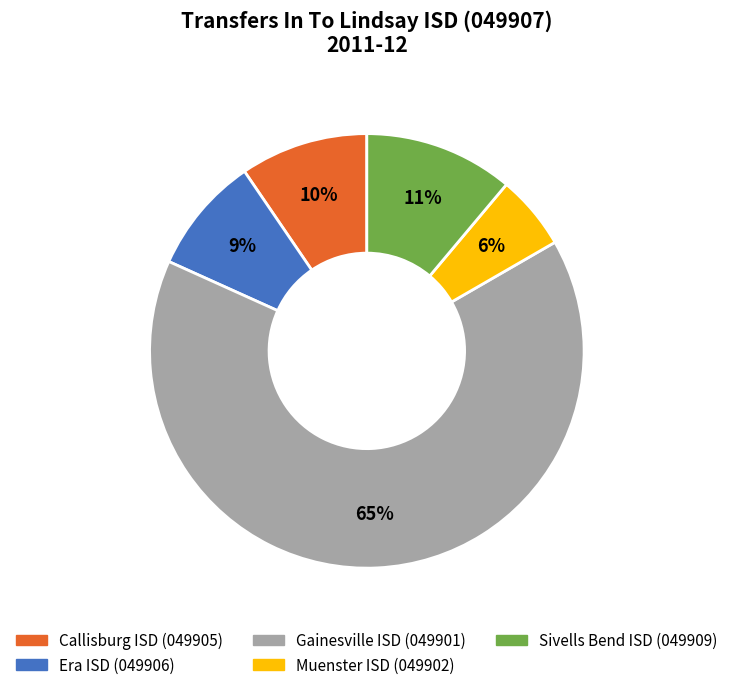

Count the number of slices in the pie.

5